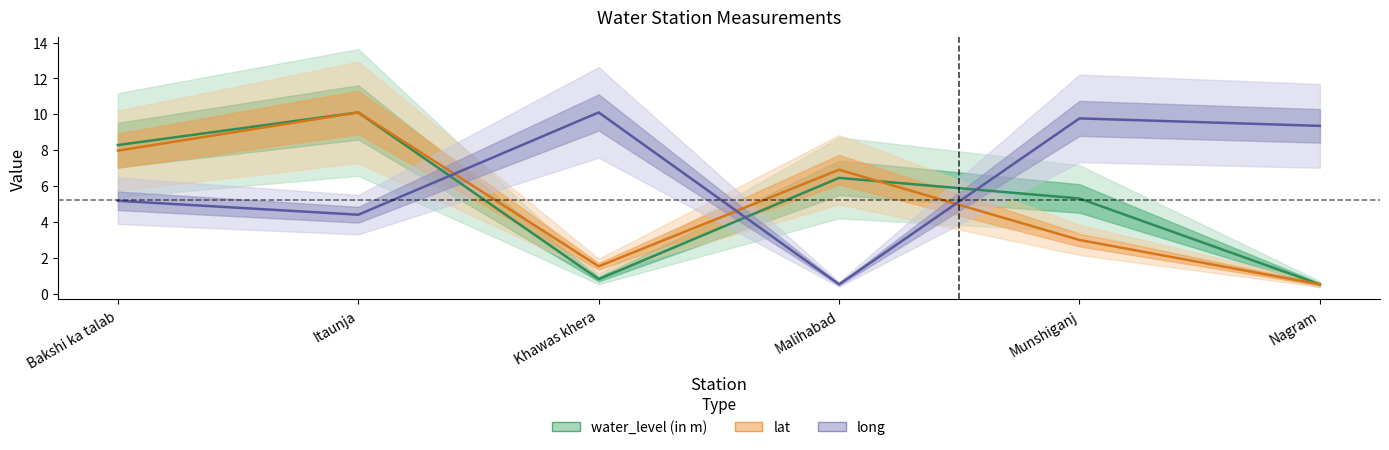

Is this an area chart (filled region under the line)?

No